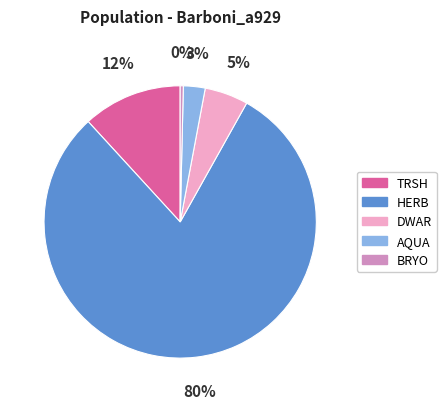

How many segments does this pie chart have?

5